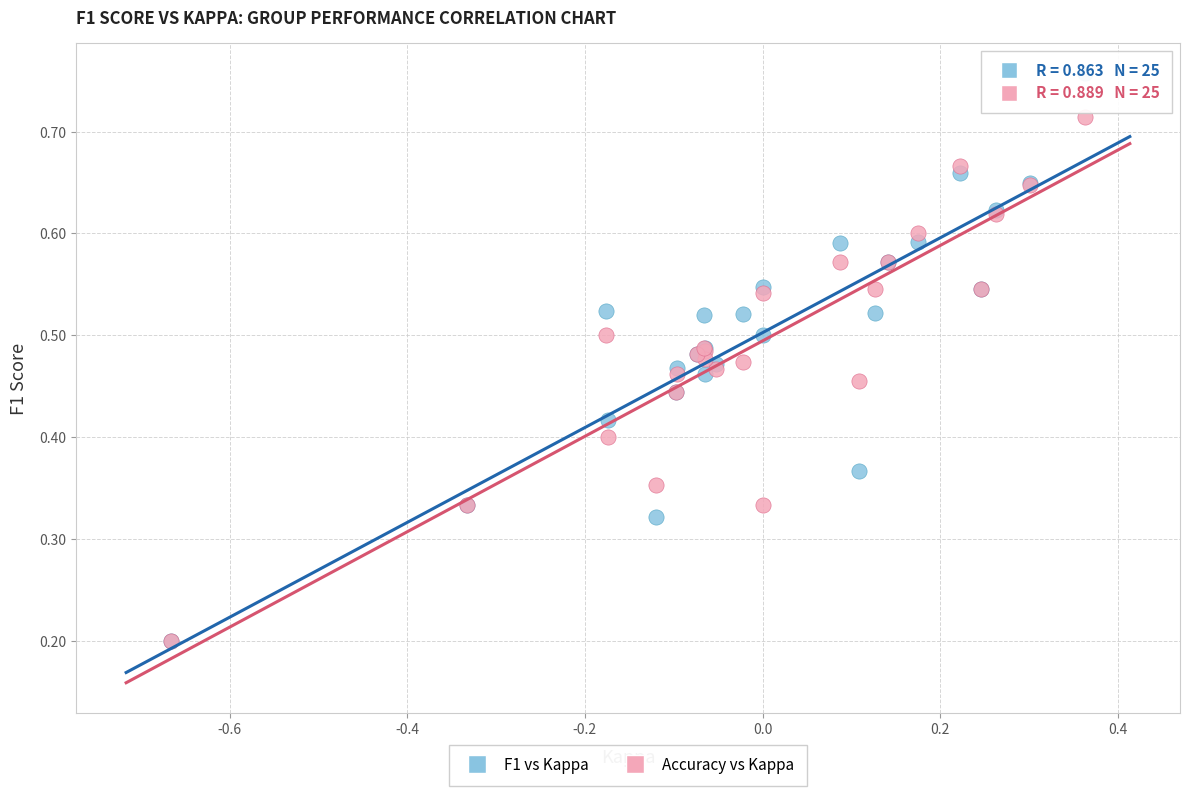

Which series has the largest Y range (max minus min)?

F1 vs Kappa